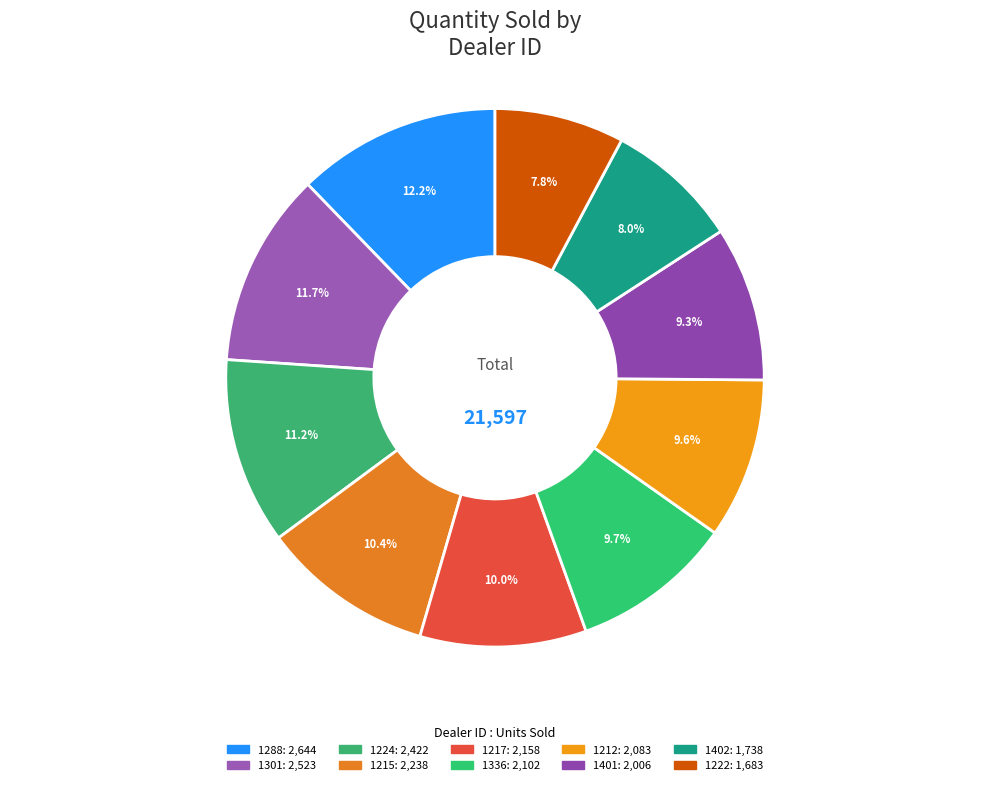

Count the number of slices in the pie.

10